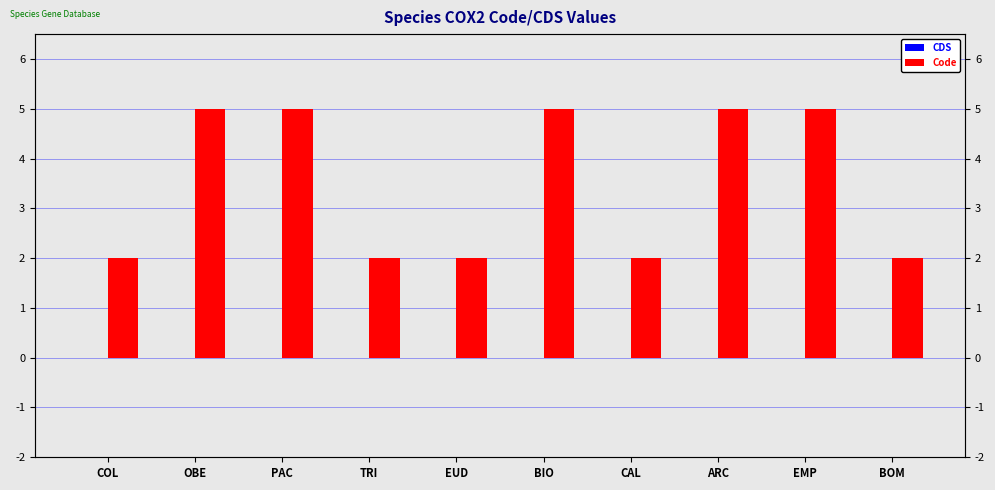

Rank the series by their maximum value, from highest to lowest.

Code, CDS